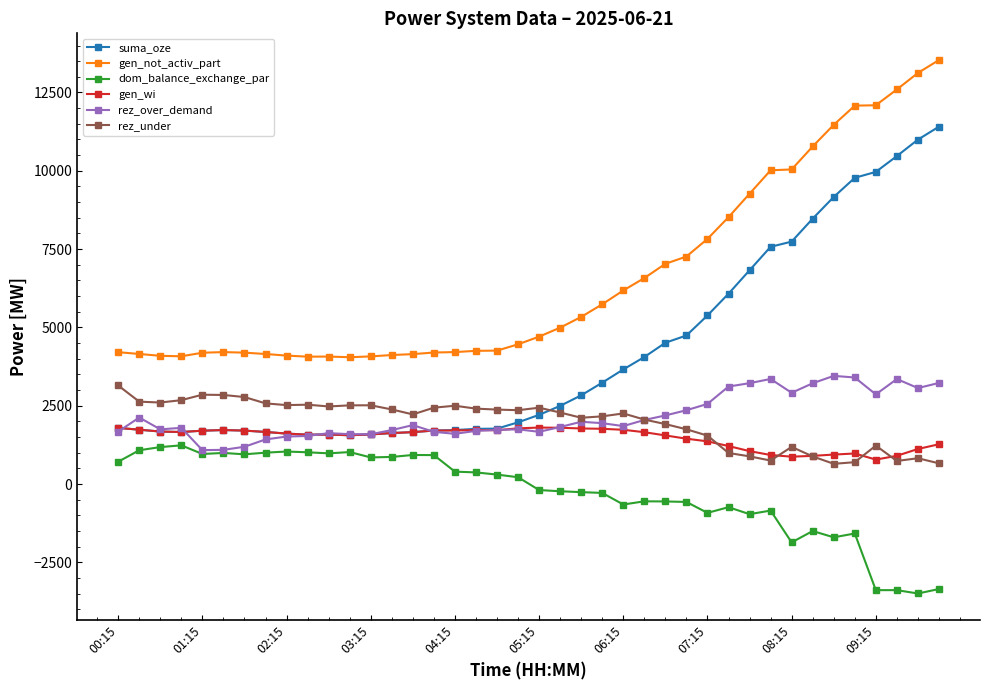

True or false: gen_not_activ_part has more than 0 interior local peaks.

True